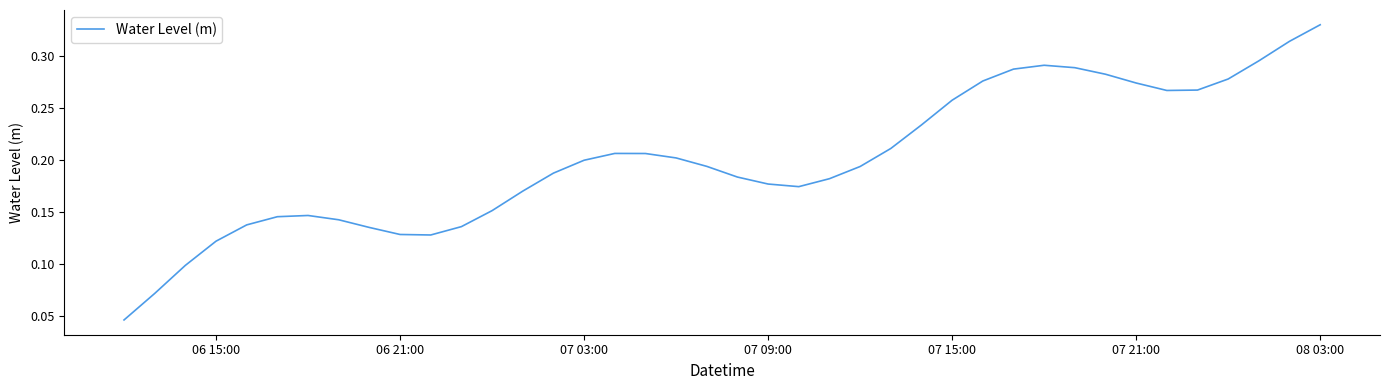

What is the average value?

0.2